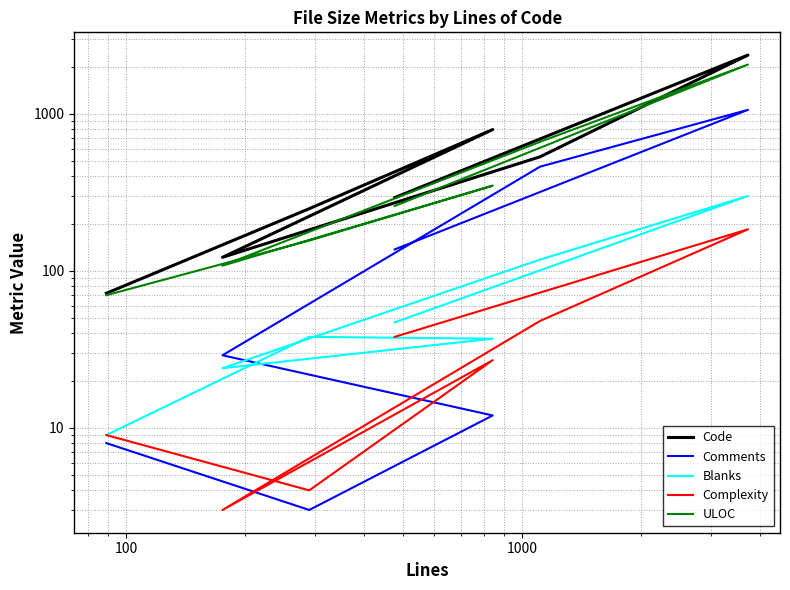

Is it true that Code equals 81 at 1000?

False